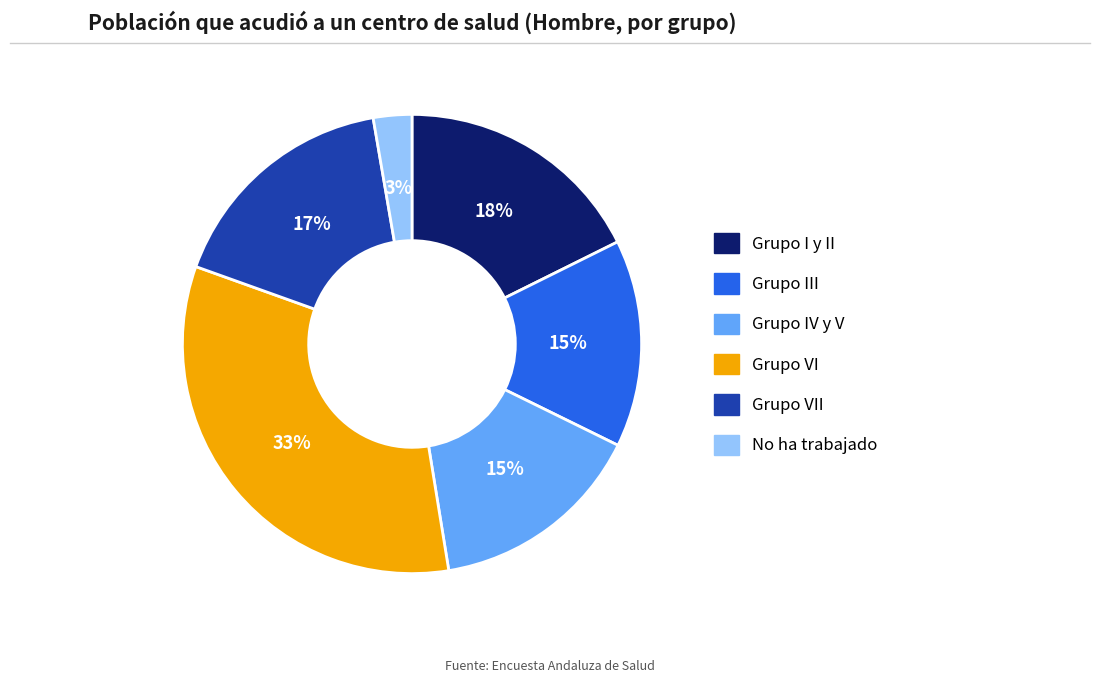

To the nearest percent, what is the average slice percentage?

17%